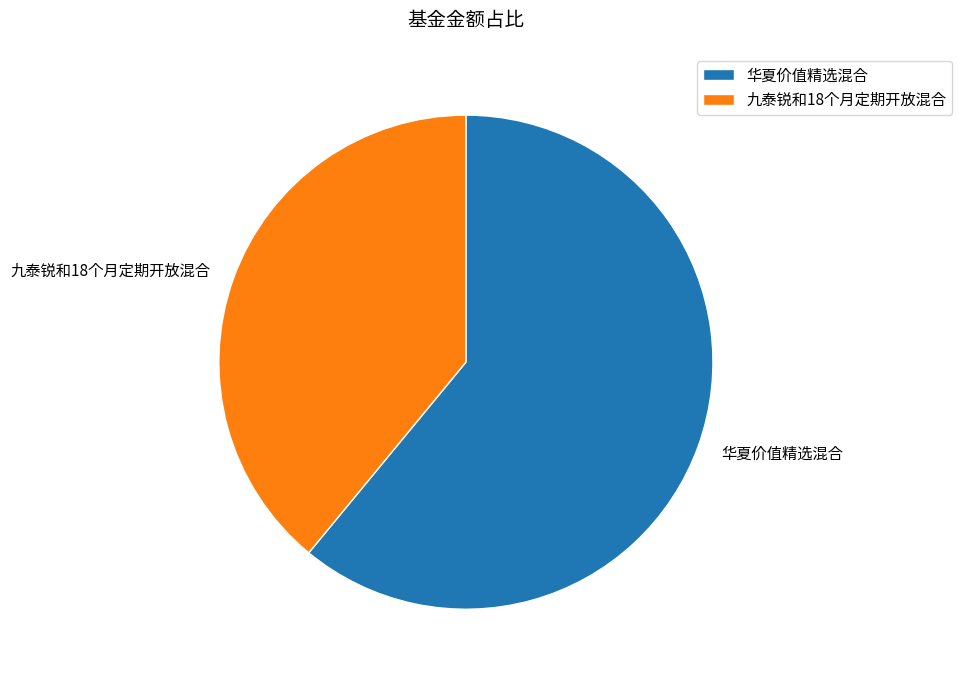

Approximately how many times larger is the value at 九泰锐和18个月定期开放混合 compared to 华夏价值精选混合?

0.6